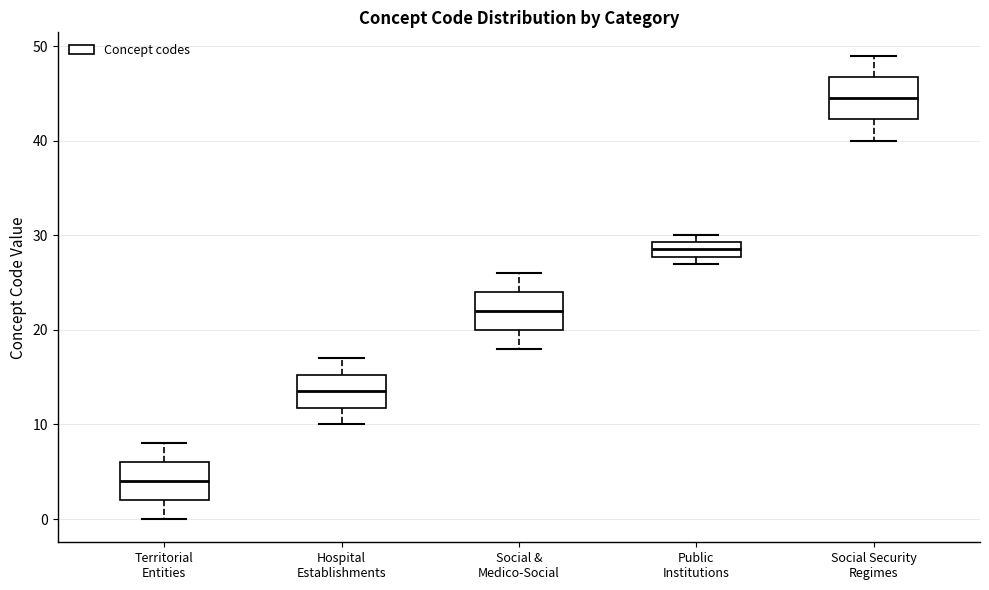

Reading left to right, read every box against the y-axis: the position of its median line, the range the box covers, and the ends of its whiskers. The values are not printed on the chart, so give them approximately, as read against the axis.

Territorial Entities: median 4, box 2 to 6, whiskers 0 to 8
Hospital Establishments: median 14, box 12 to 15, whiskers 10 to 17
Social & Medico-Social: median 22, box 20 to 24, whiskers 18 to 26
Public Institutions: median 29 (inside the box), box 28 to 29, whiskers 27 to 30
Social Security Regimes: median 45, box 42 to 47, whiskers 40 to 49